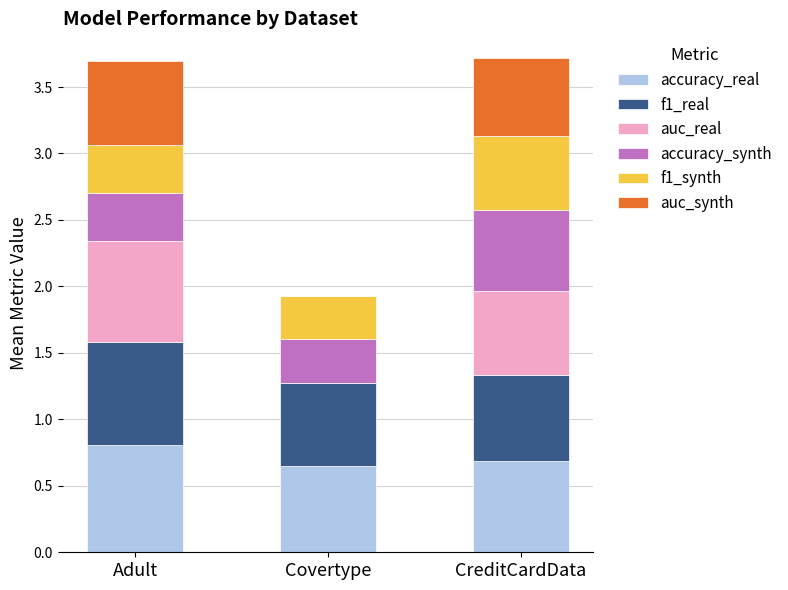

What is the total value across all series at Covertype?

1.9